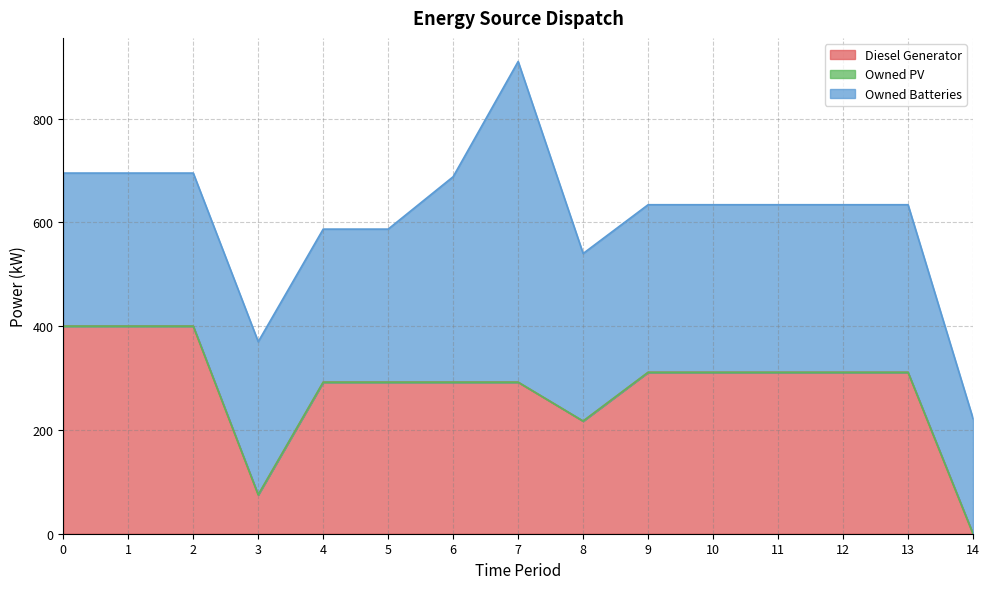

Is it true that Owned PV equals 0 at 9?

True